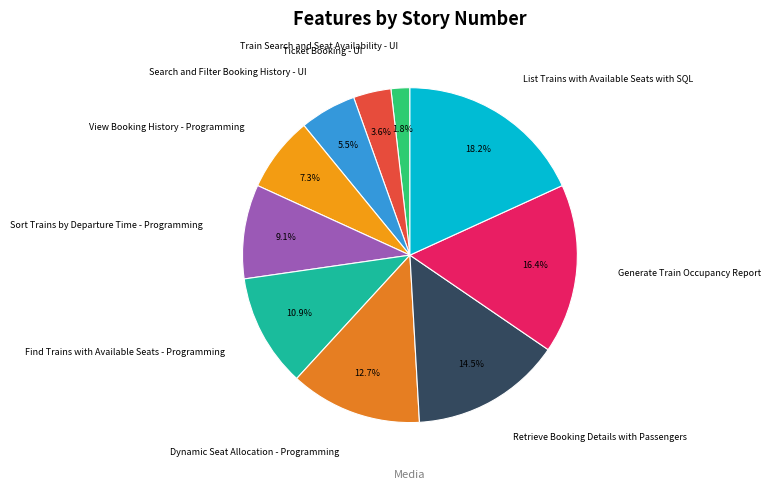

Is there any slice that represents more than half of the pie?

No